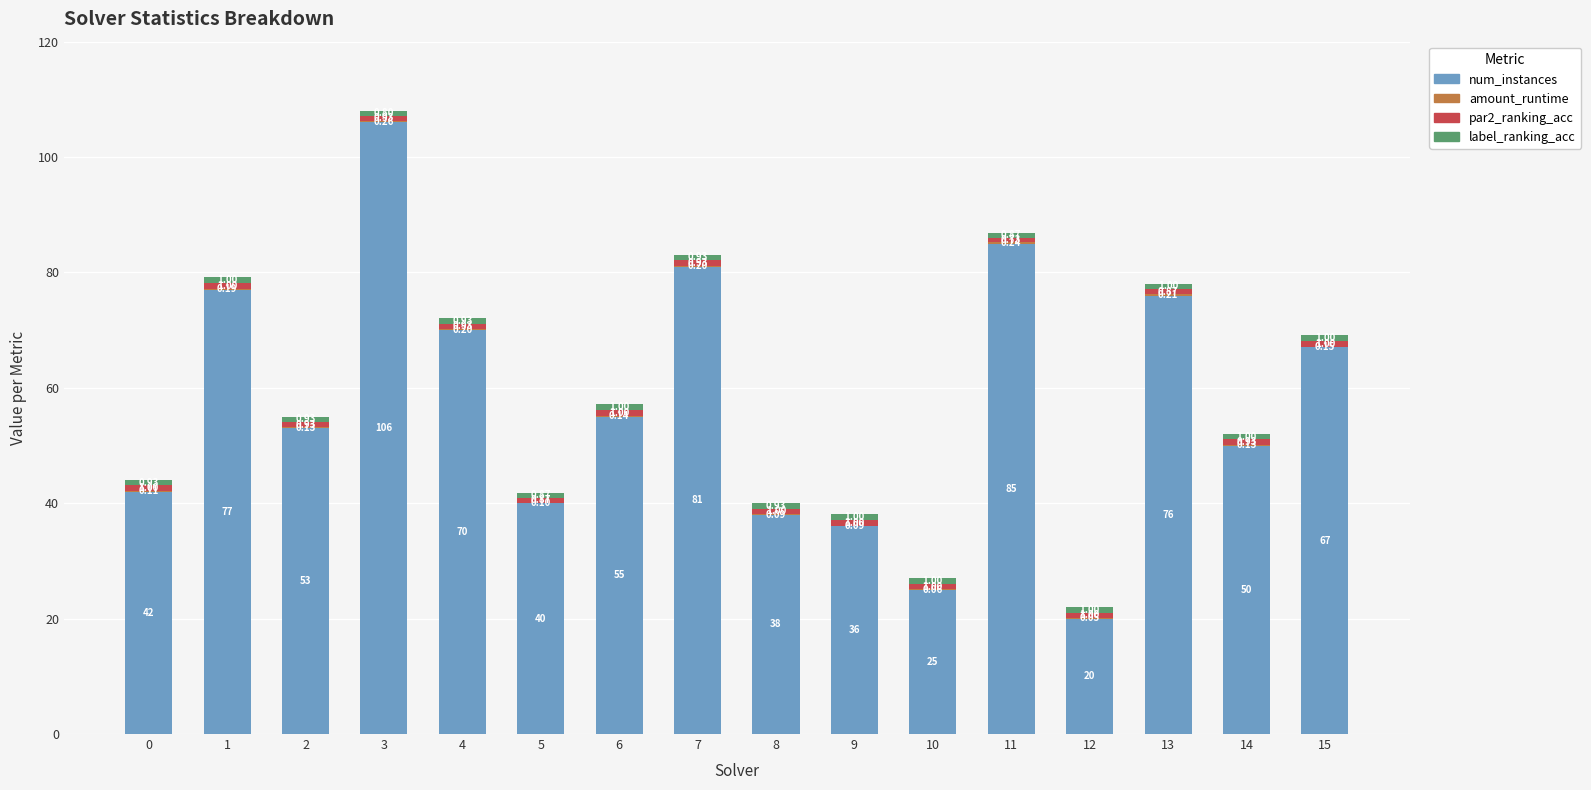

At which category is the sum across all series the highest?

3